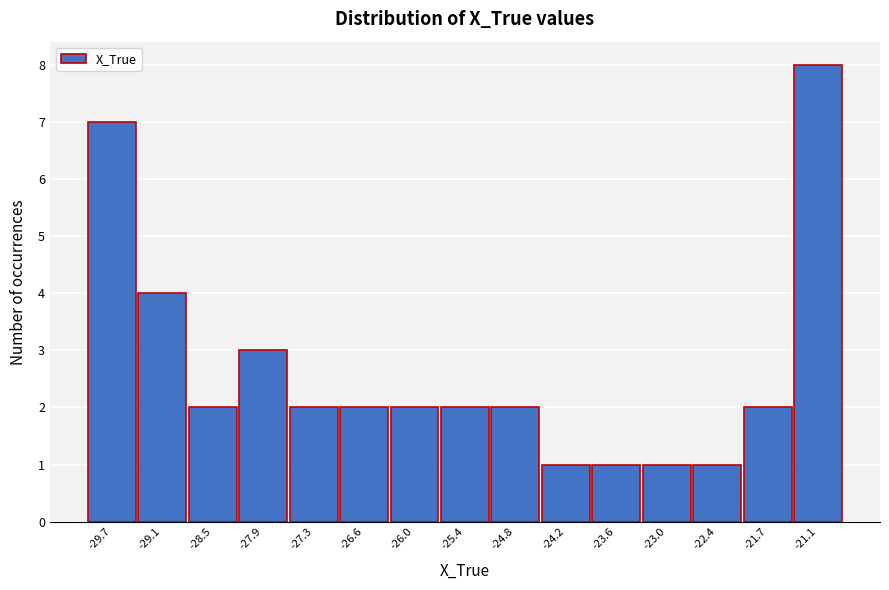

What is the height of the bar covering -25.1 to -24.5 on the x-axis? Neither the bar edges nor the heights are printed on the chart, so give them approximately, as read against the axes.

2